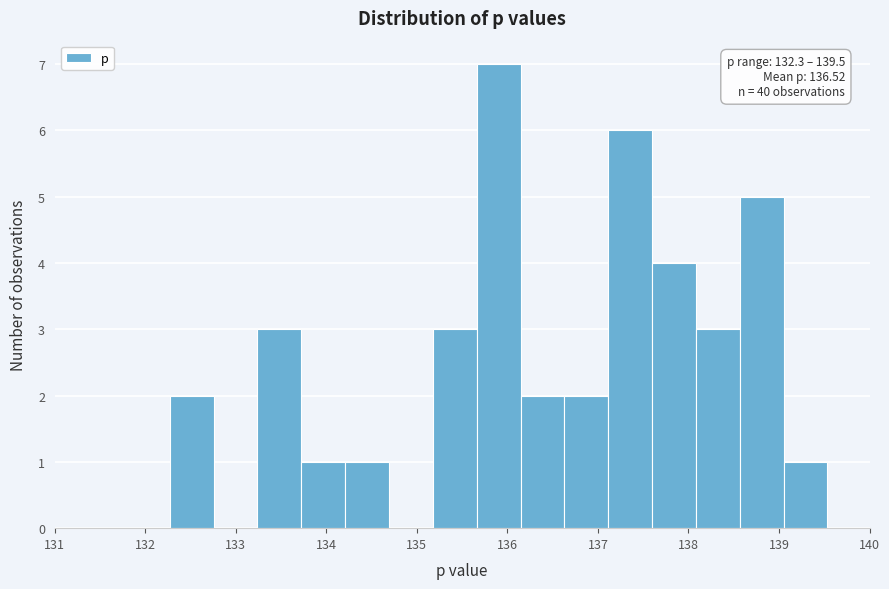

Which range on the x-axis has the tallest bar?

135.7 to 136.1